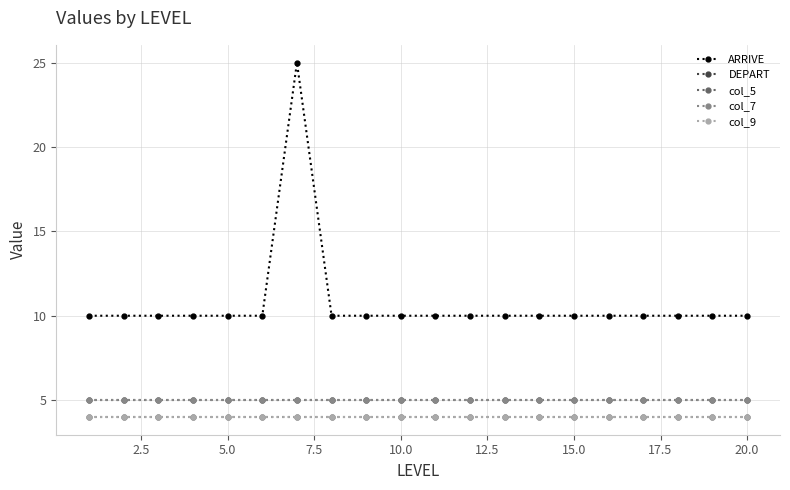

True or false: col_7 has more than 0 points higher than both neighbors.

False